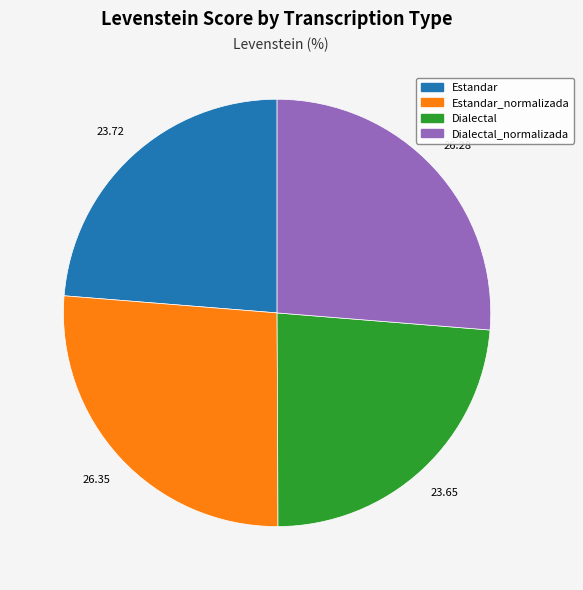

Is there a majority slice in this chart?

No